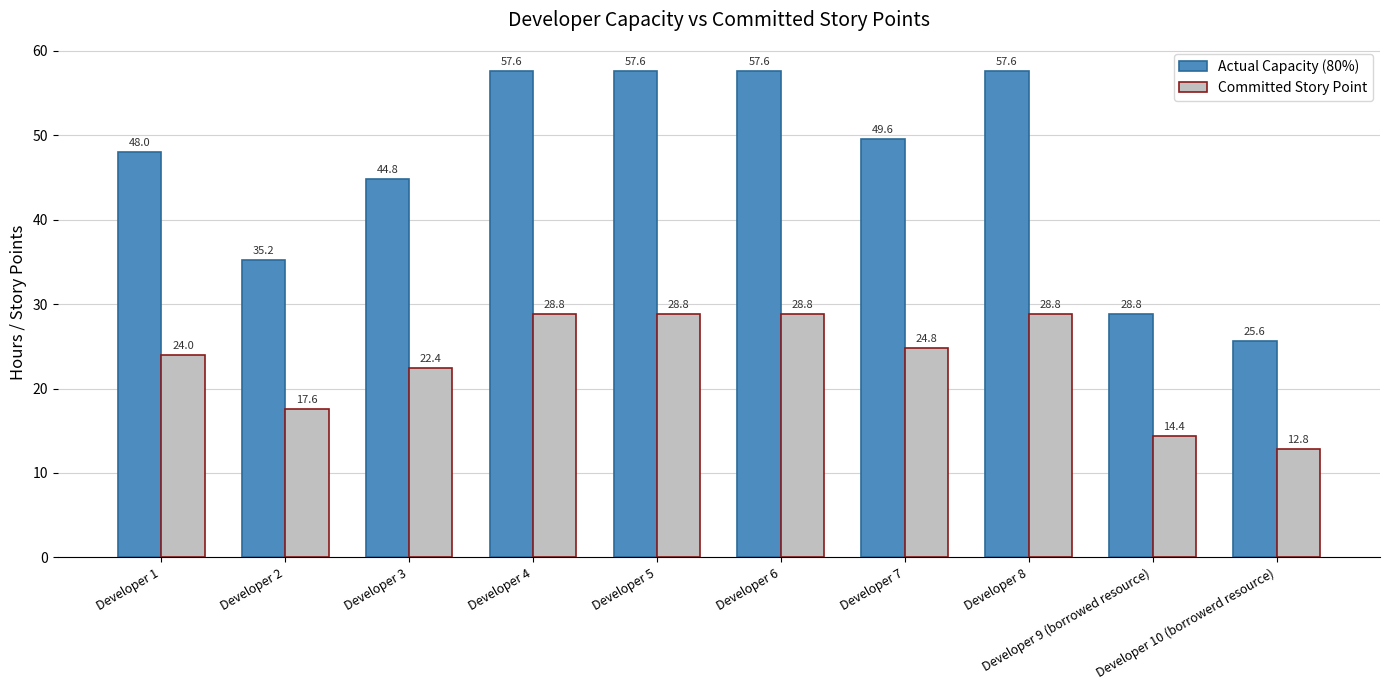

Rank the series by their average value, from lowest to highest.

Committed Story Point, Actual Capacity (80%)